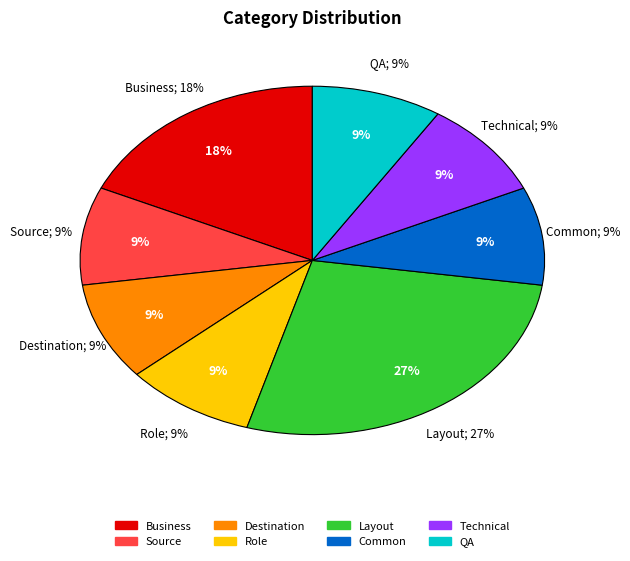

The Layout slice represents 17% of the pie. True or false?

False